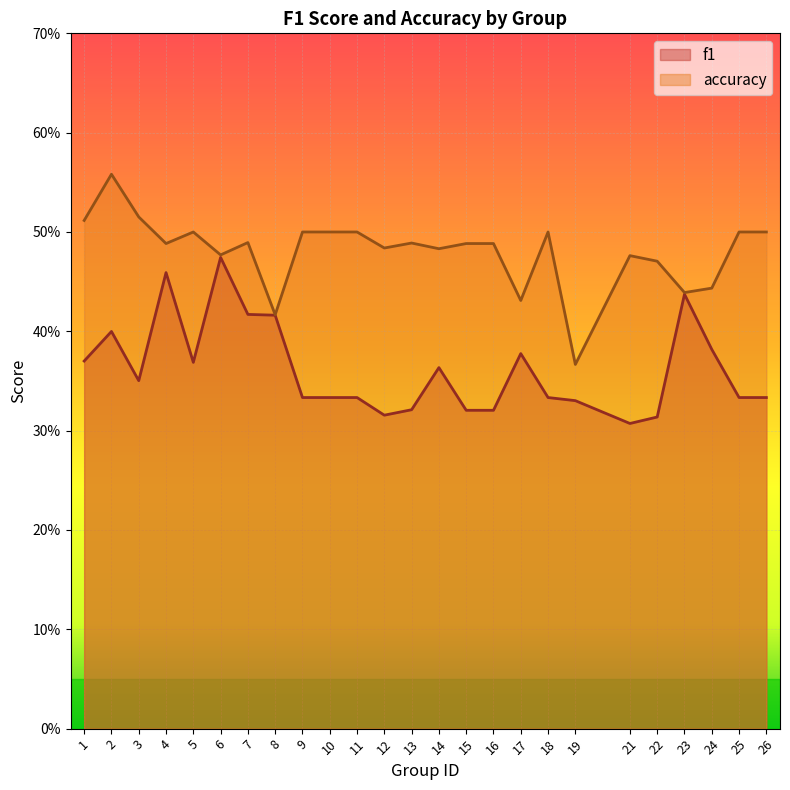

The value of f1 at 18 is 0.1. True or false?

False